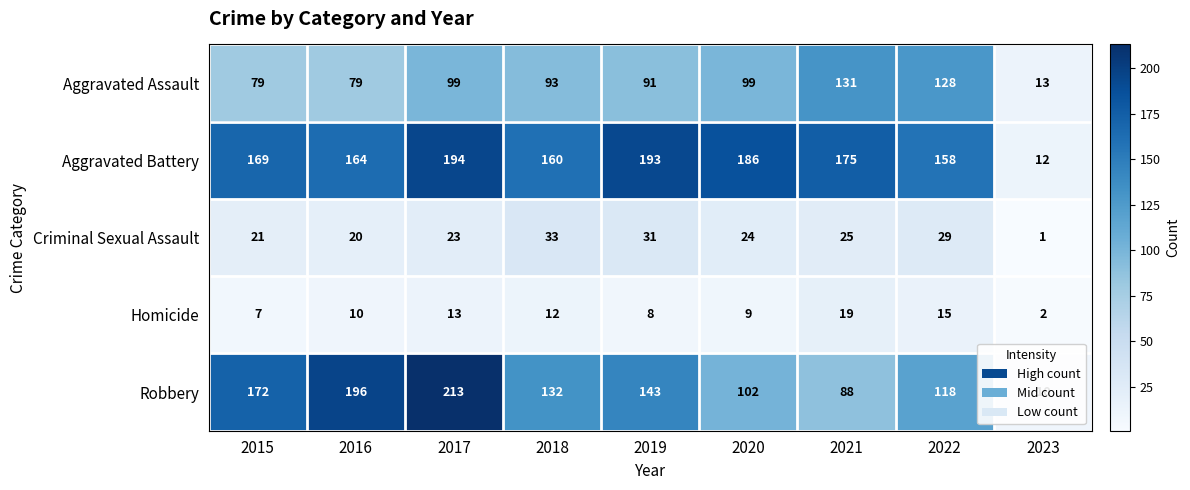

What is the average value of the Aggravated Battery series?

157